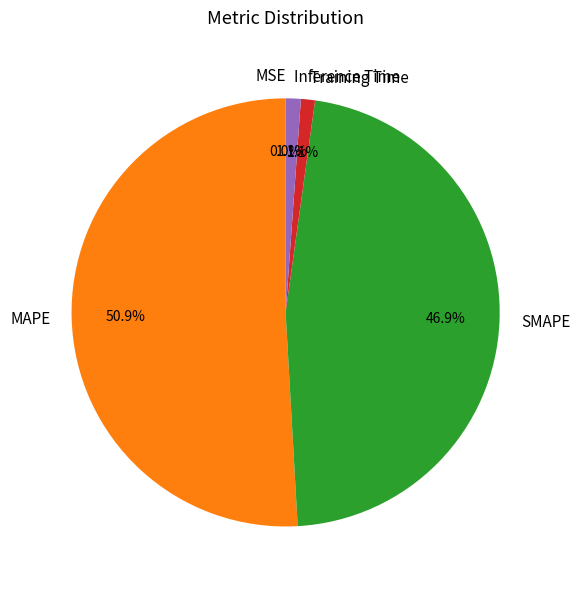

Is there any slice that represents more than half of the pie?

Yes